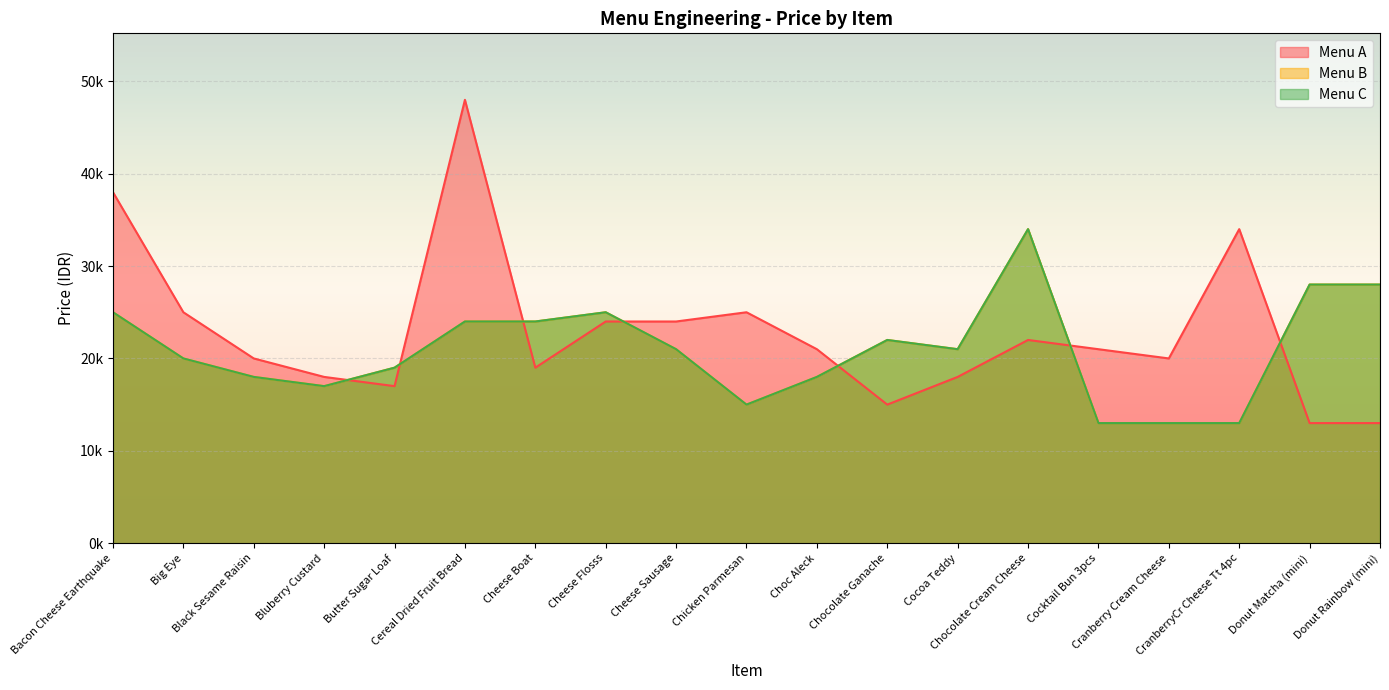

Reading left to right, transcribe all the data shown in this chart.

Menu A: Bacon Cheese Earthquake=38	Big Eye=25	Black Sesame Raisin=20	Bluberry Custard=18	Butter Sugar Loaf=17	Cereal Dried Fruit Bread=48	Cheese Boat=19	Cheese Flosss=24	Cheese Sausage=24	Chicken Parmesan=25	Choc Aleck=21	Chocolate Ganache=15	Cocoa Teddy=18	Chocolate Cream Cheese=22	Cocktail Bun 3pcs=21	Cranberry Cream Cheese=20	CranberryCr Cheese Tt 4pc=34	Donut Matcha (mini)=13	Donut Rainbow (mini)=13
Menu B: Bacon Cheese Earthquake=25	Big Eye=20	Black Sesame Raisin=18	Bluberry Custard=17	Butter Sugar Loaf=19	Cereal Dried Fruit Bread=24	Cheese Boat=24	Cheese Flosss=25	Cheese Sausage=21	Chicken Parmesan=15	Choc Aleck=18	Chocolate Ganache=22	Cocoa Teddy=21	Chocolate Cream Cheese=34	Cocktail Bun 3pcs=13	Cranberry Cream Cheese=13	CranberryCr Cheese Tt 4pc=13	Donut Matcha (mini)=28	Donut Rainbow (mini)=28
Menu C: Bacon Cheese Earthquake=25	Big Eye=20	Black Sesame Raisin=18	Bluberry Custard=17	Butter Sugar Loaf=19	Cereal Dried Fruit Bread=24	Cheese Boat=24	Cheese Flosss=25	Cheese Sausage=21	Chicken Parmesan=15	Choc Aleck=18	Chocolate Ganache=22	Cocoa Teddy=21	Chocolate Cream Cheese=34	Cocktail Bun 3pcs=13	Cranberry Cream Cheese=13	CranberryCr Cheese Tt 4pc=13	Donut Matcha (mini)=28	Donut Rainbow (mini)=28